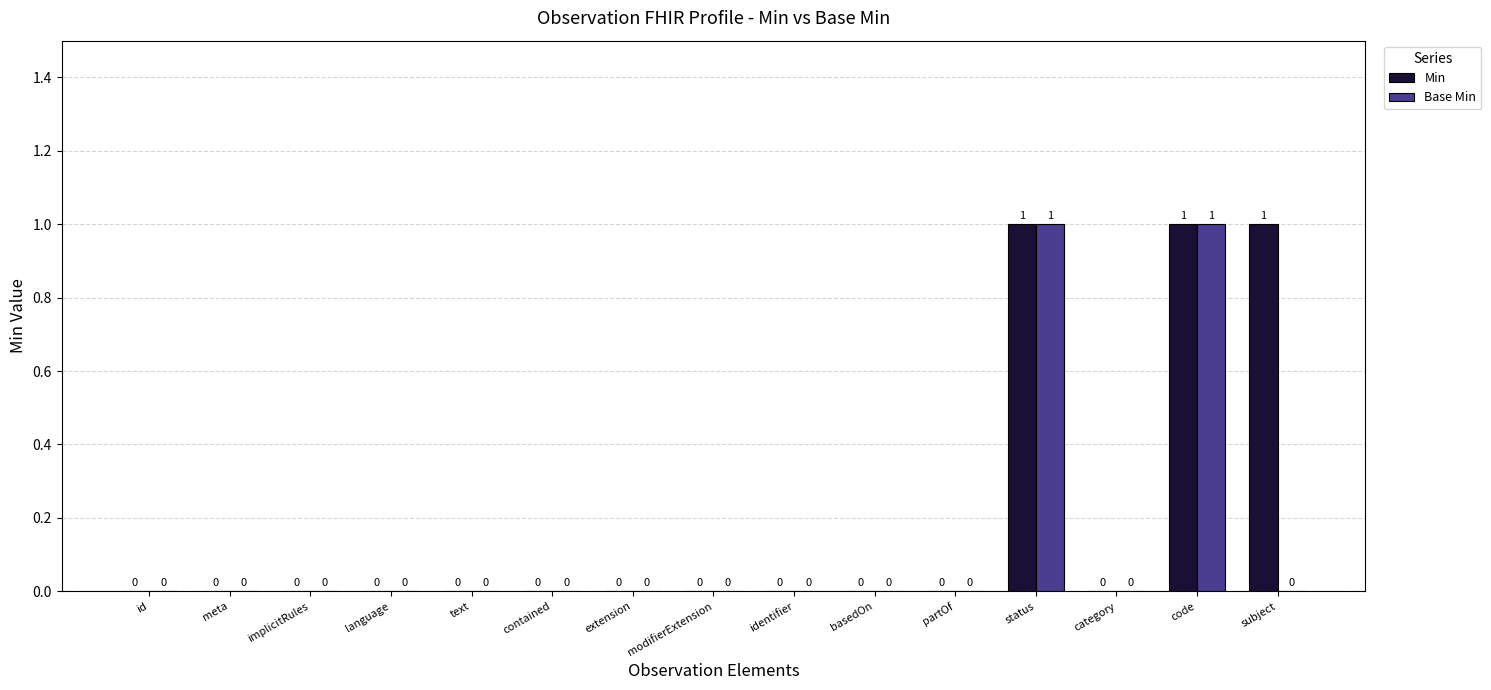

The value of Min at modifierExtension is -1. True or false?

False